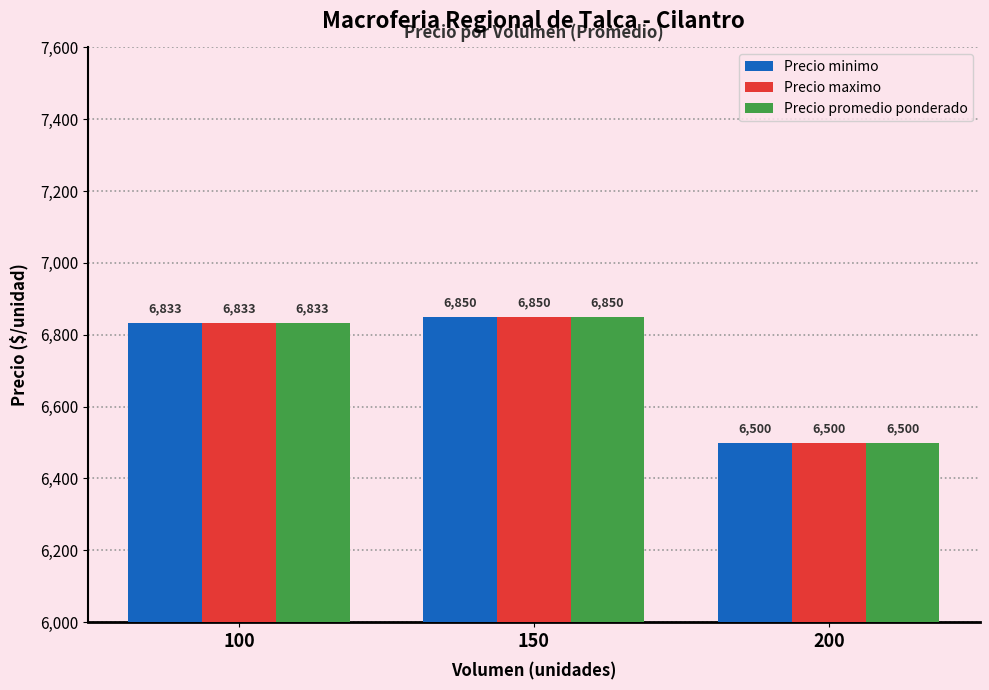

What are all the series names shown in the legend?

Precio minimo, Precio maximo, Precio promedio ponderado